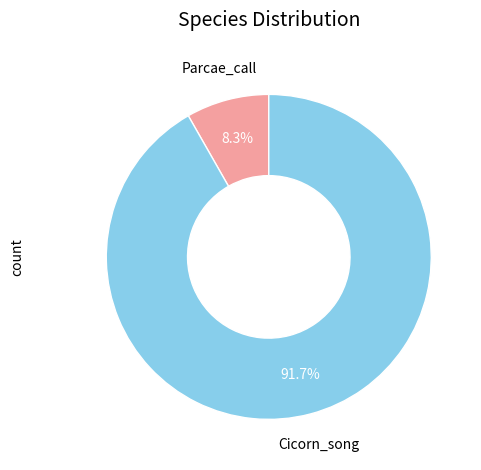

What is the majority slice?

Cicorn_song